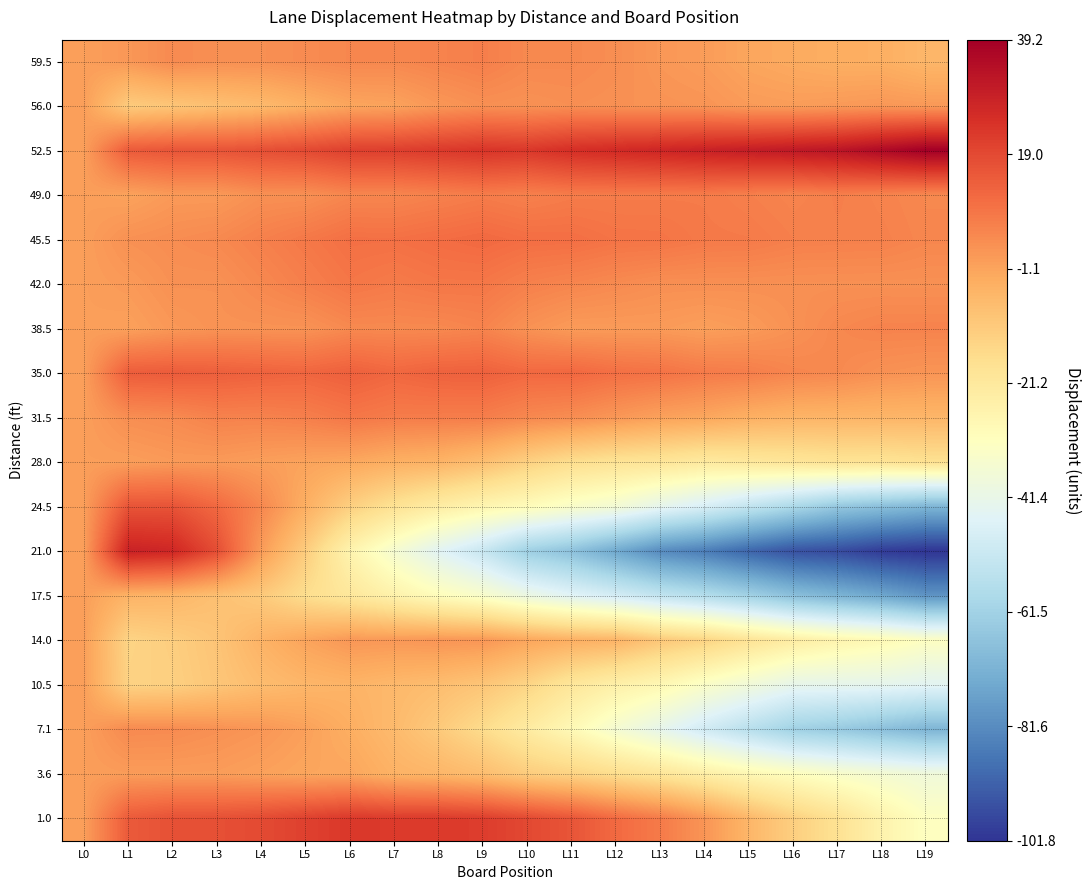

Which series changed the most between L0 and L9?

21.0